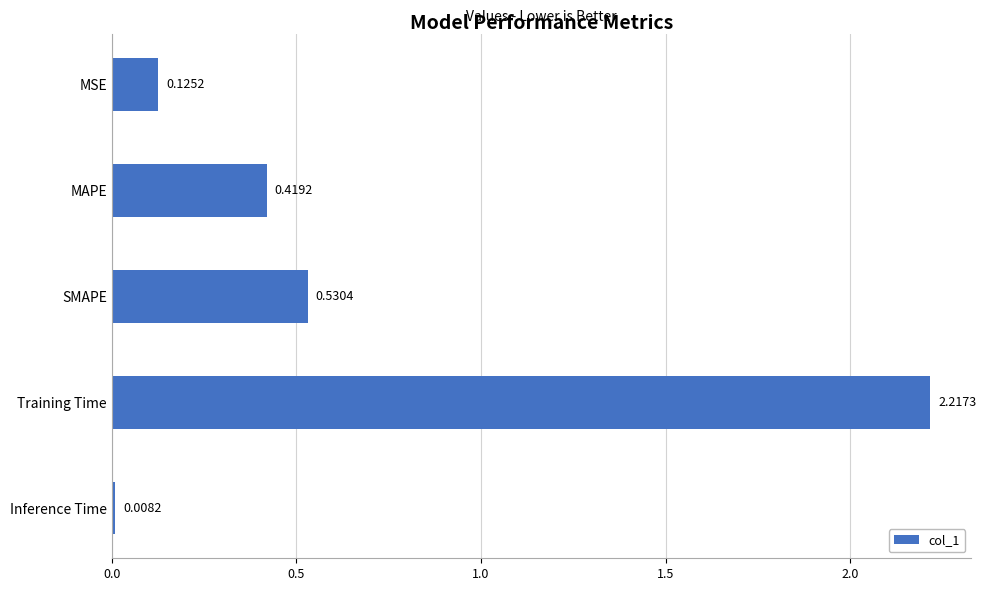

Which category has the lowest value across all series?

Inference Time